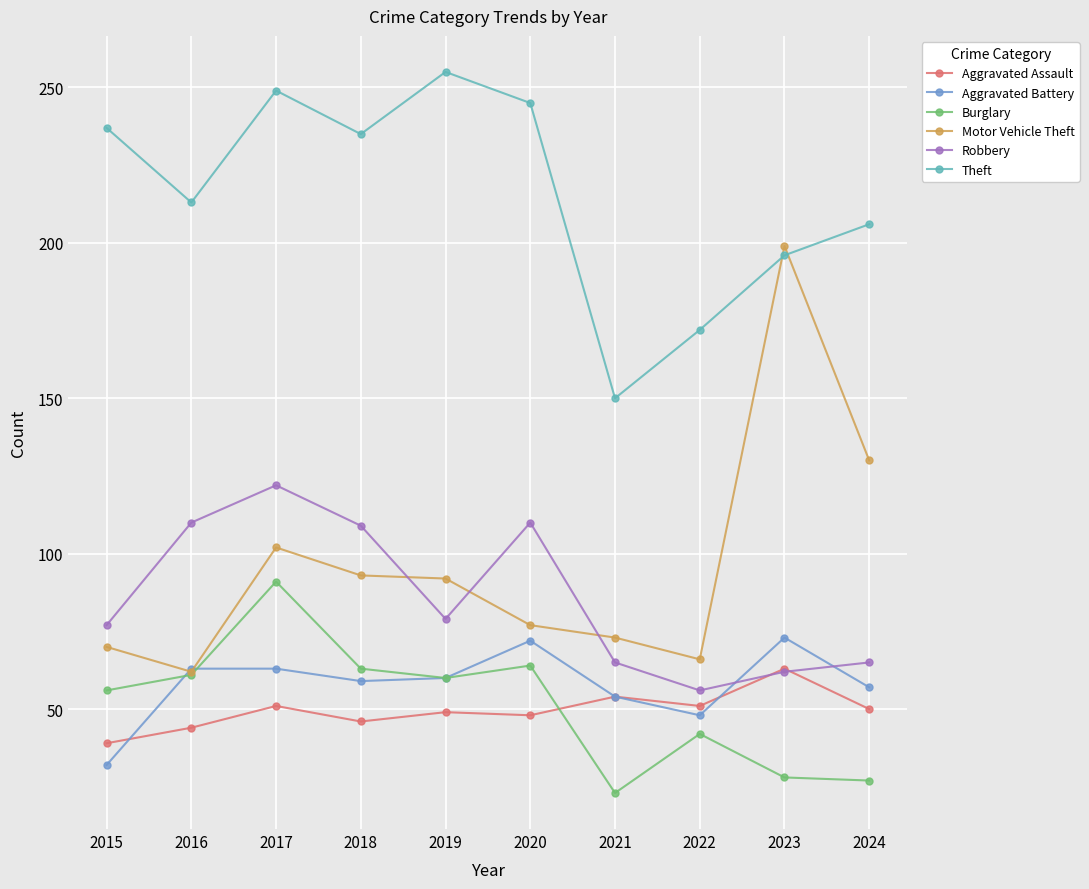

What is the sum of the Aggravated Assault values at 2020 and 2019?

97